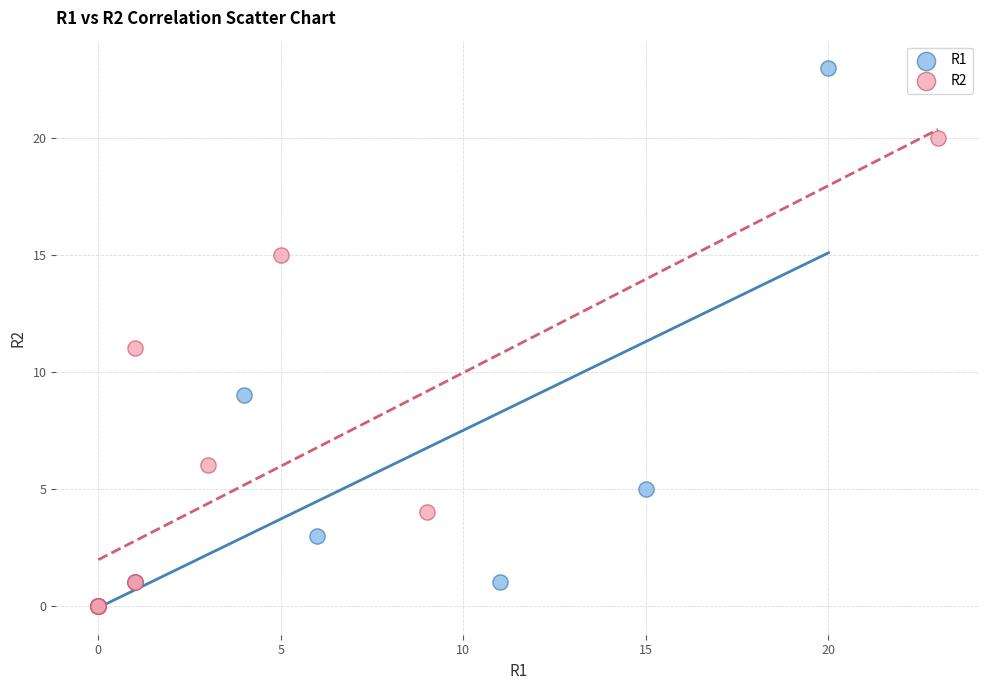

What are all the series names shown in the legend?

R1, R2